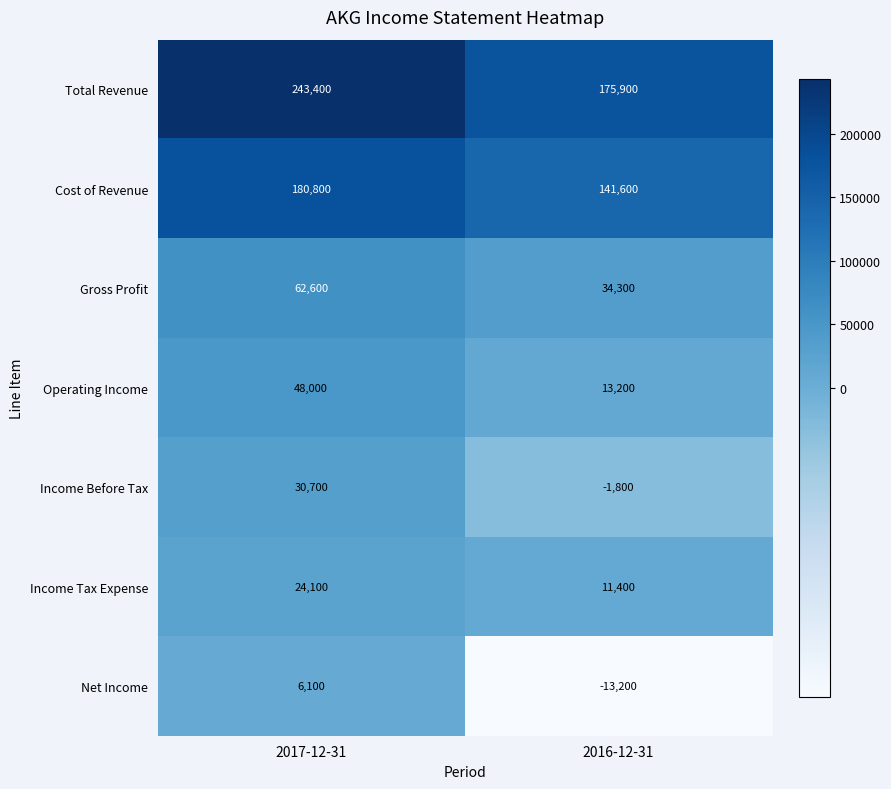

How many series are shown in this chart?

7